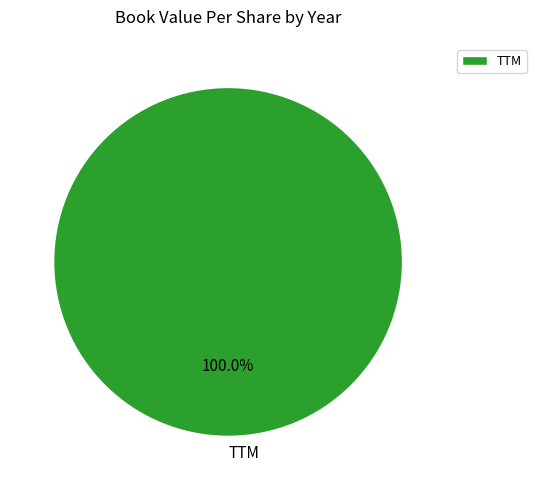

How many slices are in this pie chart?

1